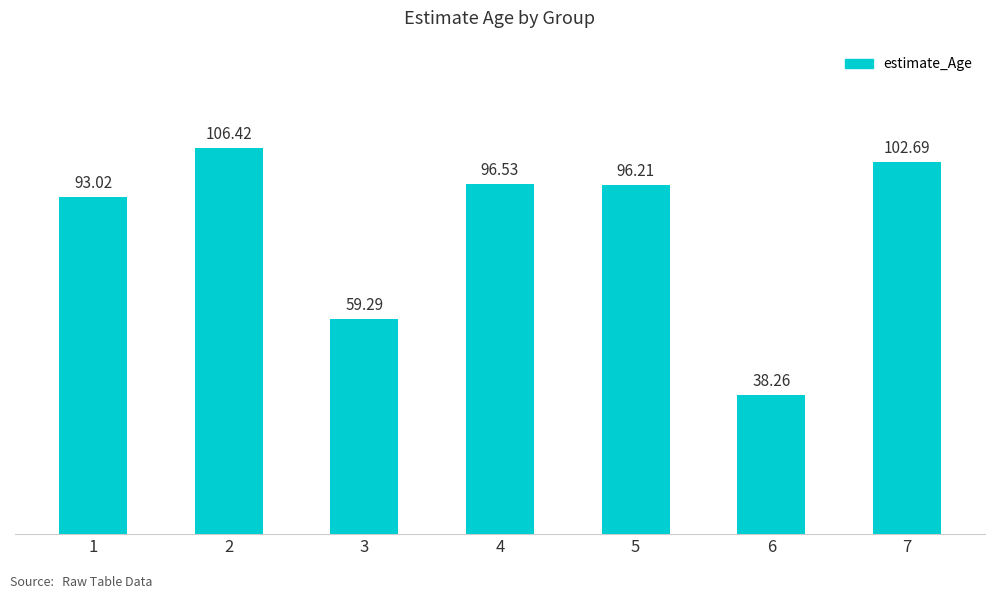

List the labels in order of value, smallest first.

6, 3, 1, 5, 4, 7, 2